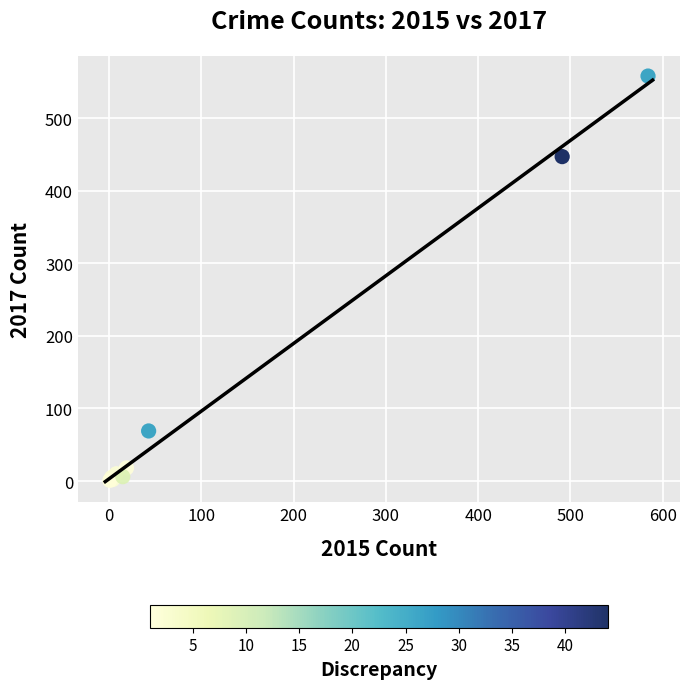

What Y value in the scatter plot is closest to 279?

447